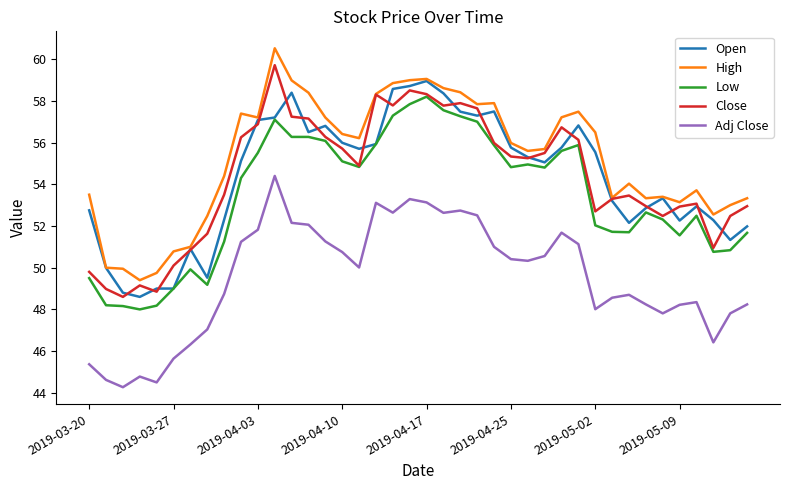

Which series has the largest total across all categories?

High